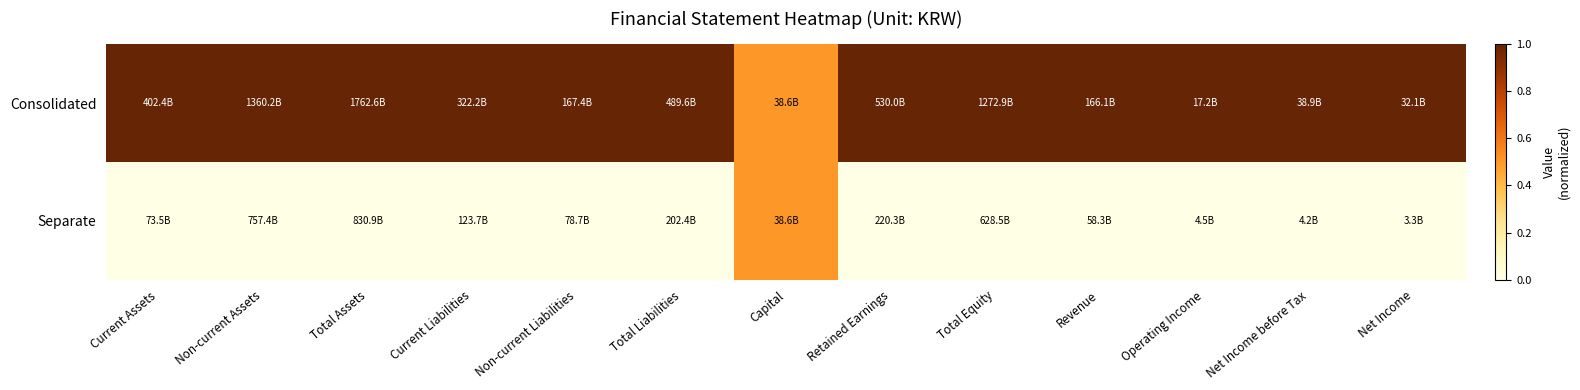

At how many categories does at least one series exceed 0?

13